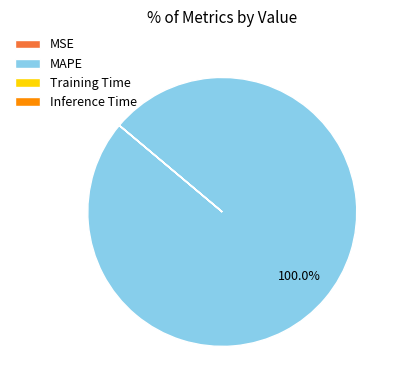

Is there a majority slice in this chart?

Yes